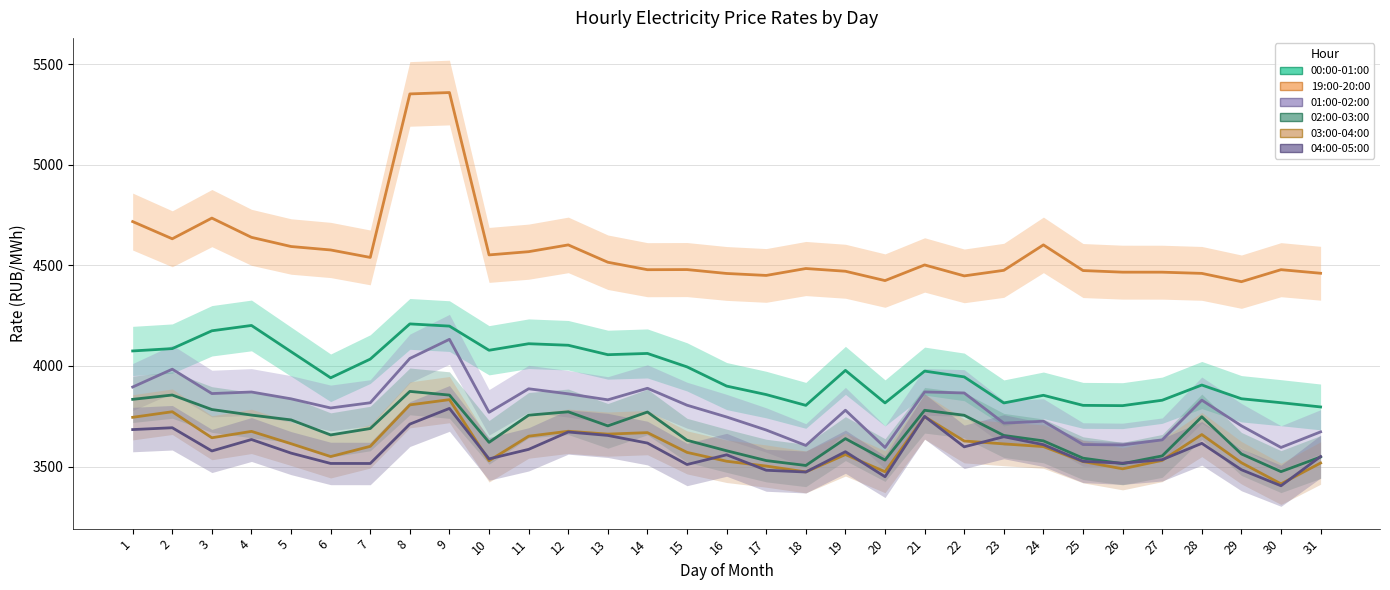

Which has a higher value, 7 or 29?

7